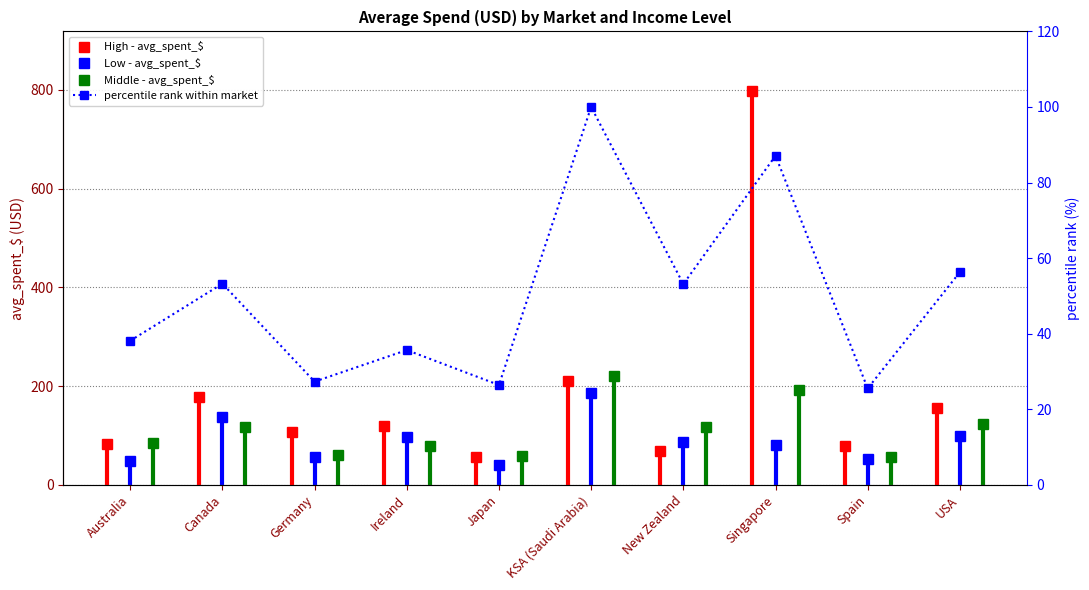

How many data points does each series have?

10